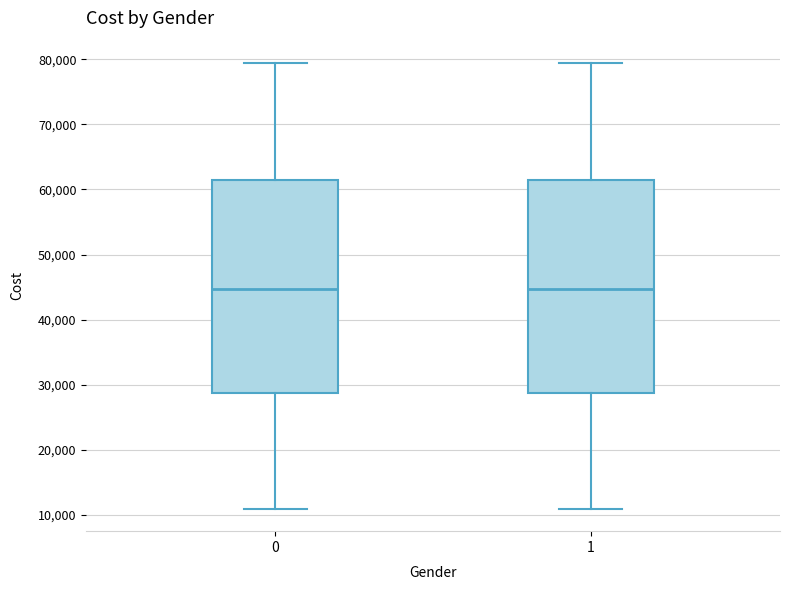

Reading left to right, transcribe this box plot: for each box, give where its median line is, the range the box spans, and where its two whiskers end, as read against the y-axis. The values are not printed on the chart, so give them approximately, as read against the axis.

0: median 45000, box 29000 to 61000, whiskers 11000 to 79000
1: median 45000, box 29000 to 61000, whiskers 11000 to 79000